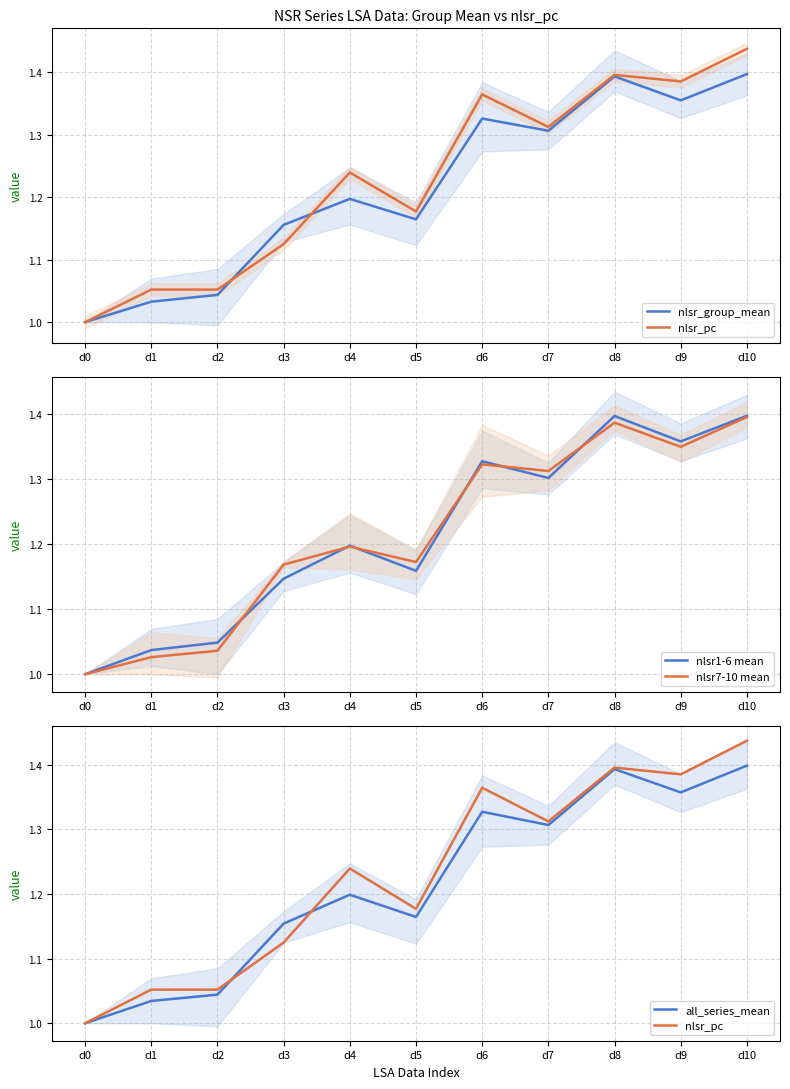

The value of nlsr7-10 mean at d4 is 1.2. True or false?

True